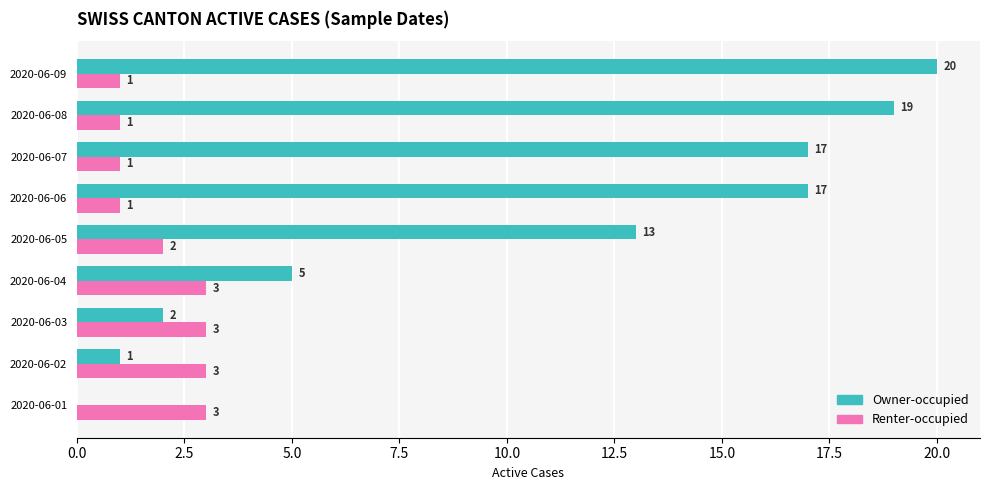

What is the greatest value displayed?

20